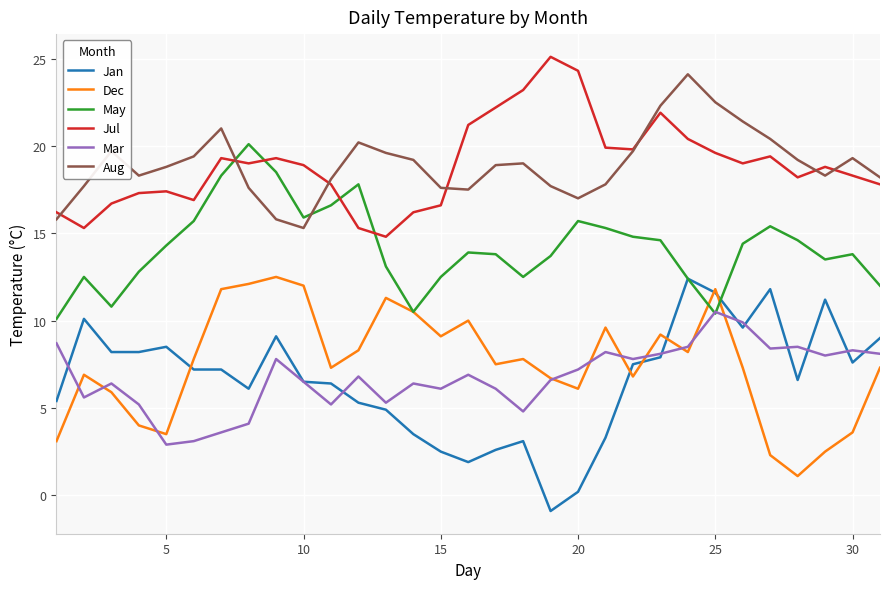

Which series has the largest range (max minus min)?

Jan